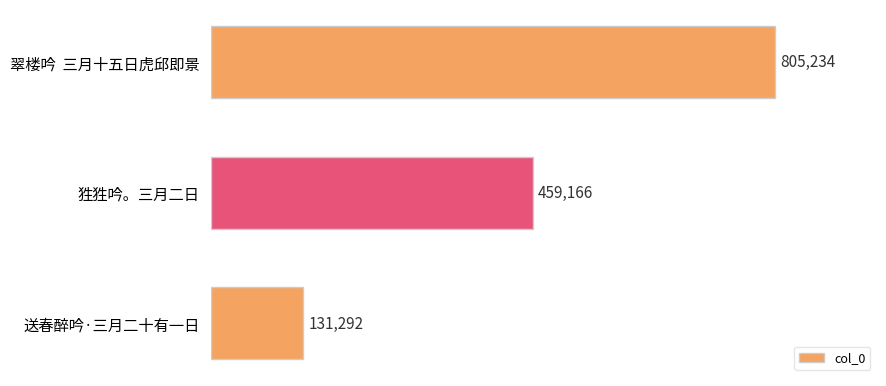

Count the values in the range 131292 to 805234.

3